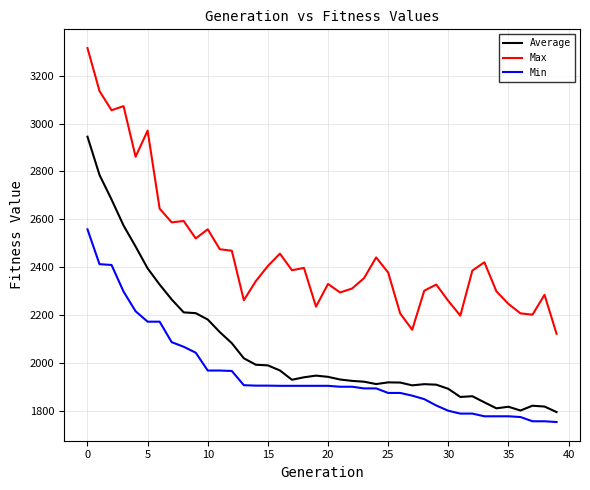

True or false: Average and Max cross at least once.

False